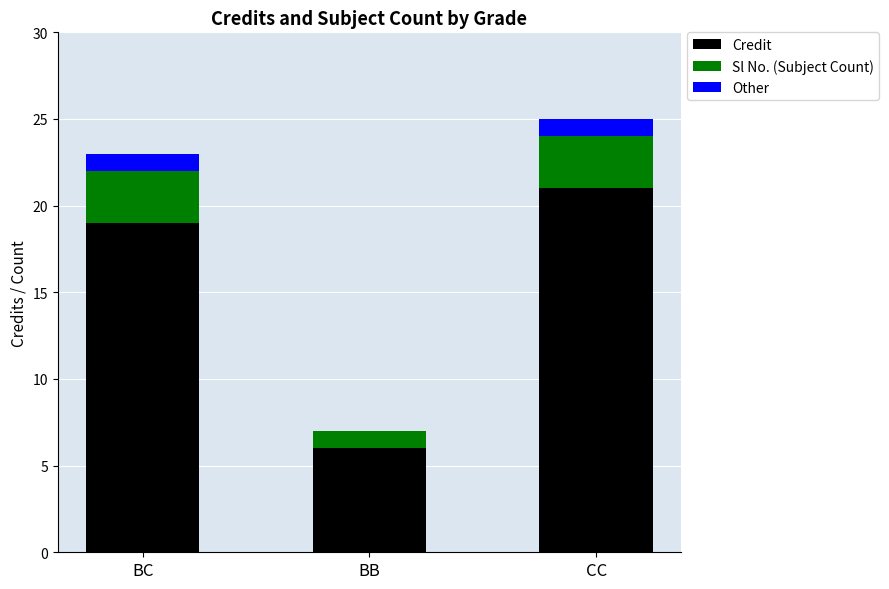

What is the total value across all series at BB?

7